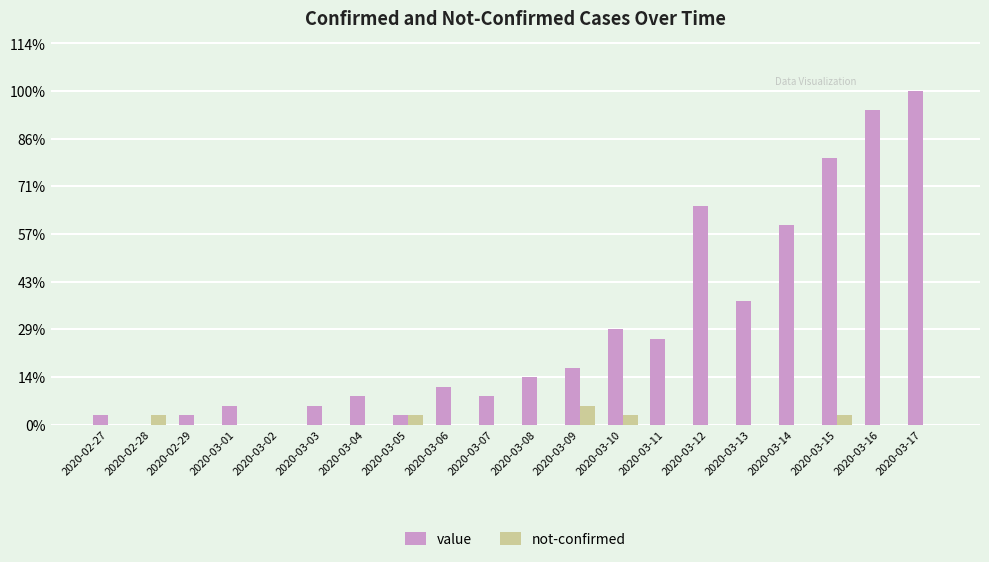

What are all the series names shown in the legend?

value, not-confirmed